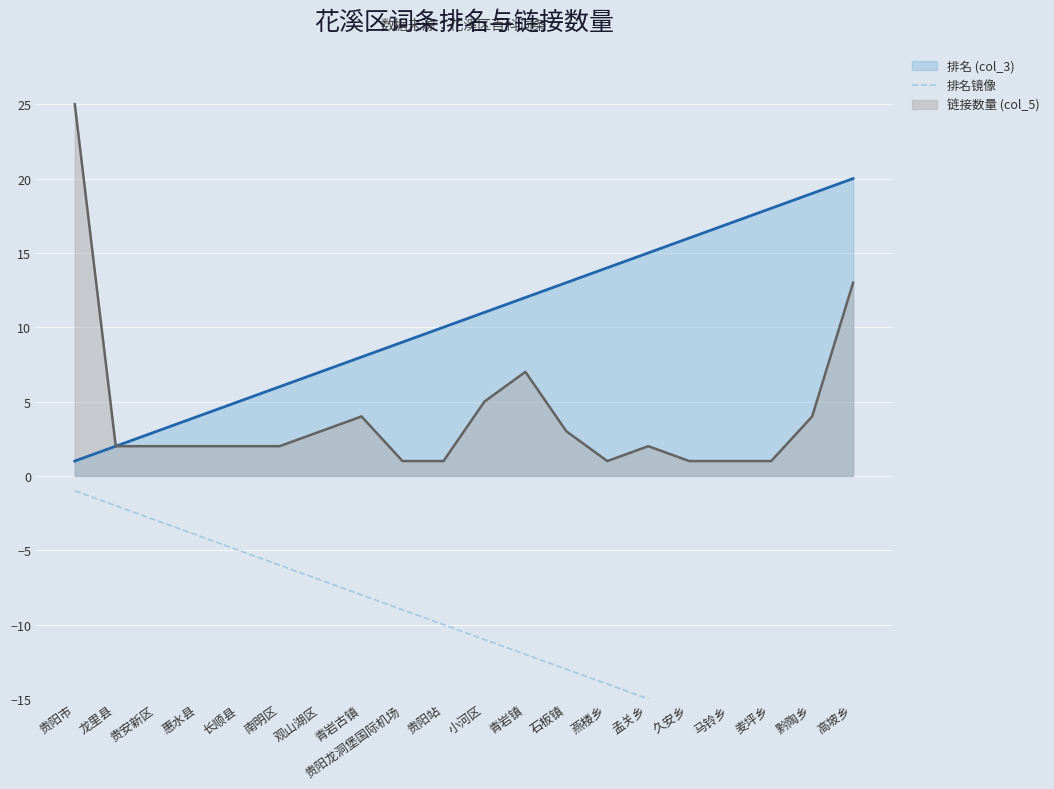

How many lines are shown in the chart?

1